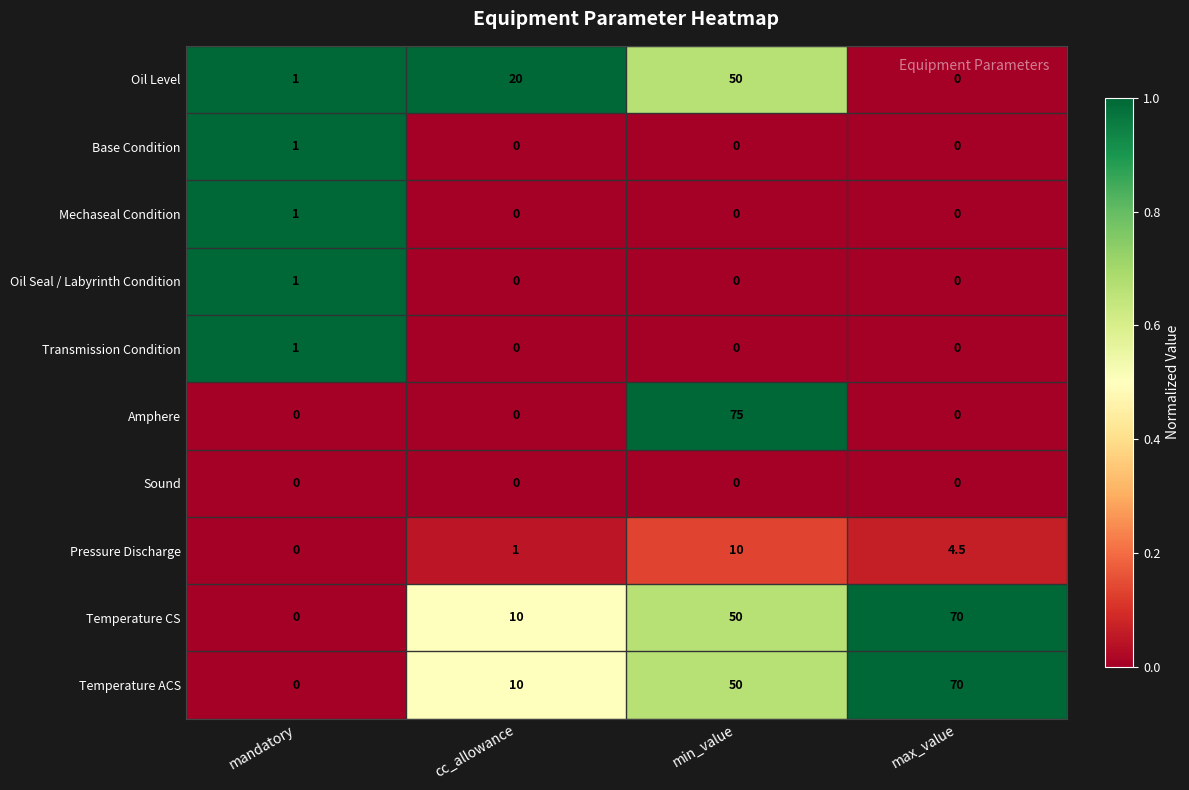

What is the sum of the Amphere values at cc_allowance and min_value?

75.0